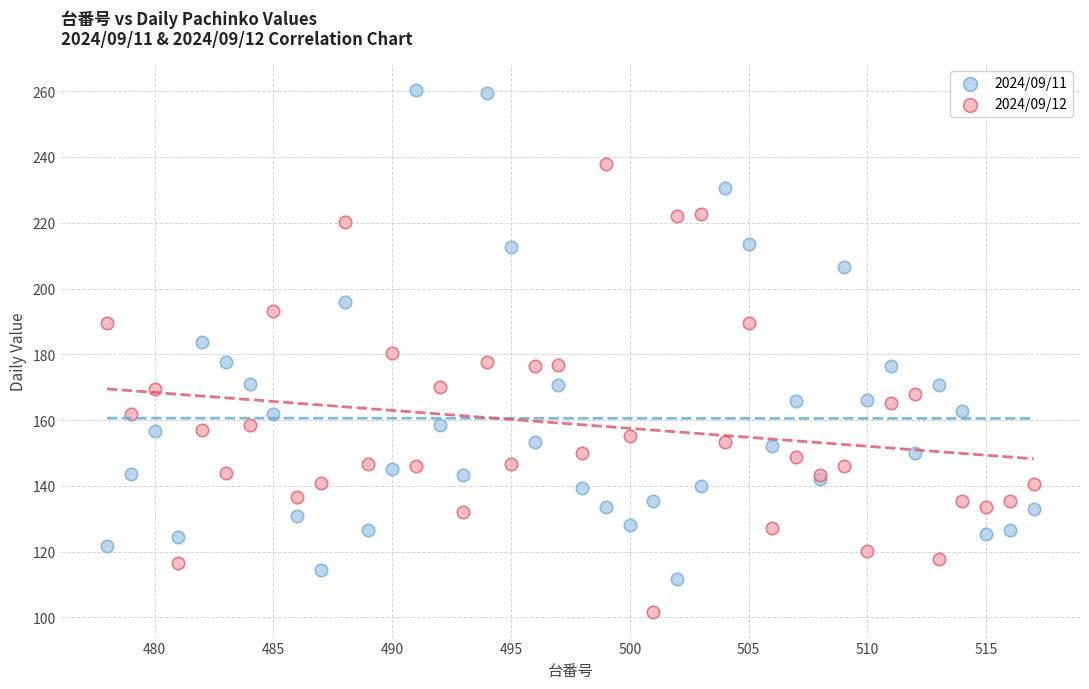

Which series has the largest Y range (max minus min)?

2024/09/11